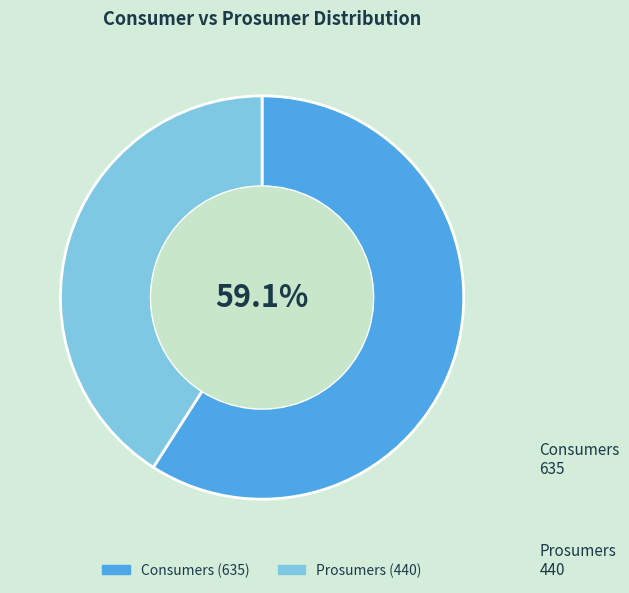

How many segments does this pie chart have?

2